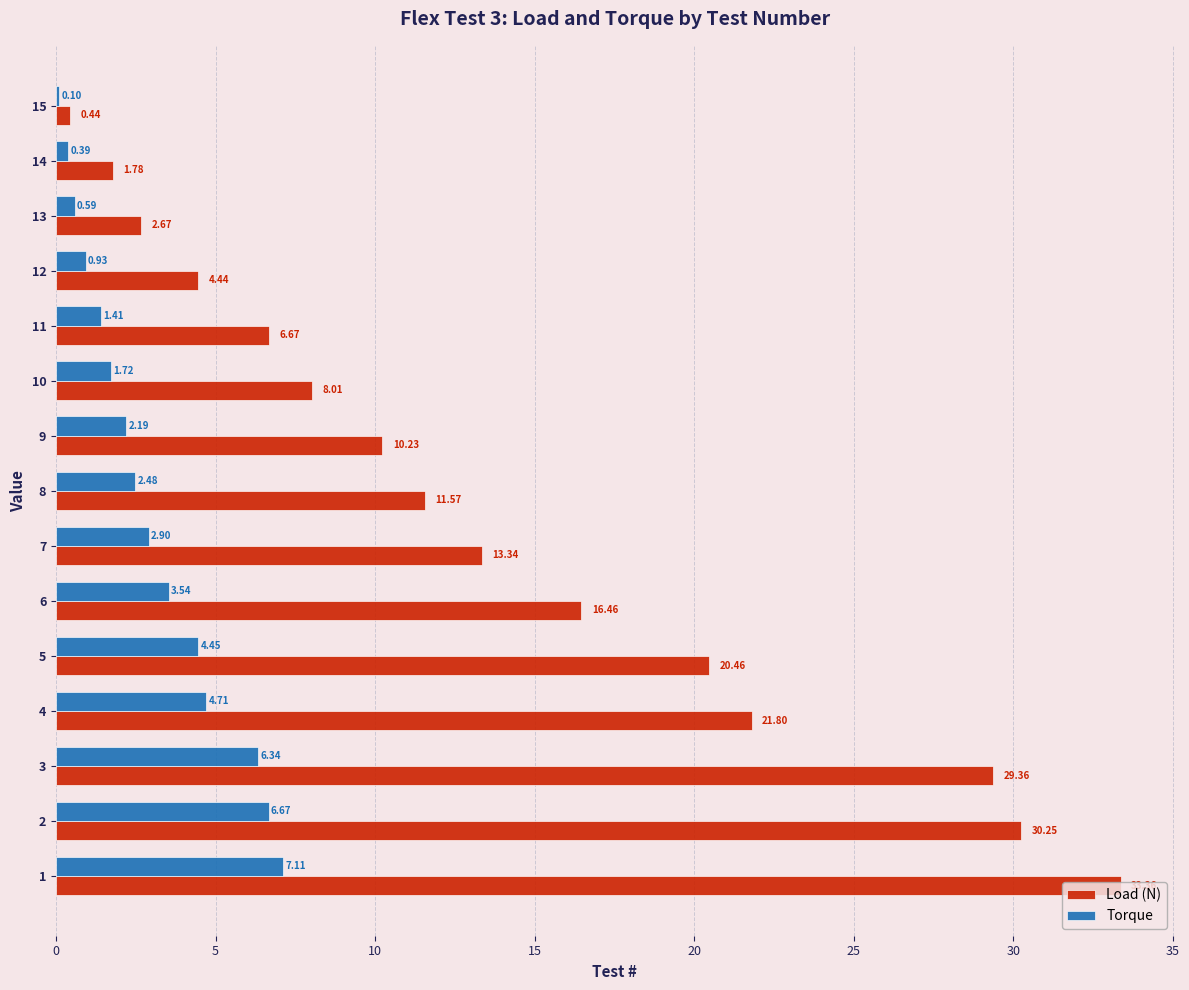

Which series changed the most between 1 and 14?

Load (N)